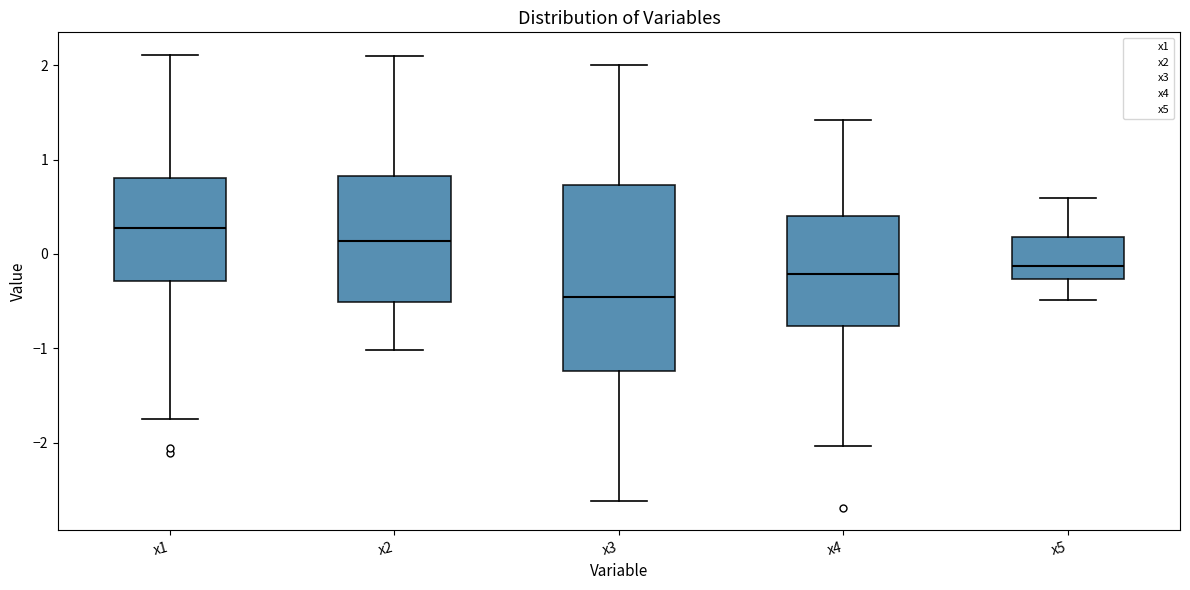

Comparing the boxes themselves (not the whiskers), which one is the tallest?

x3